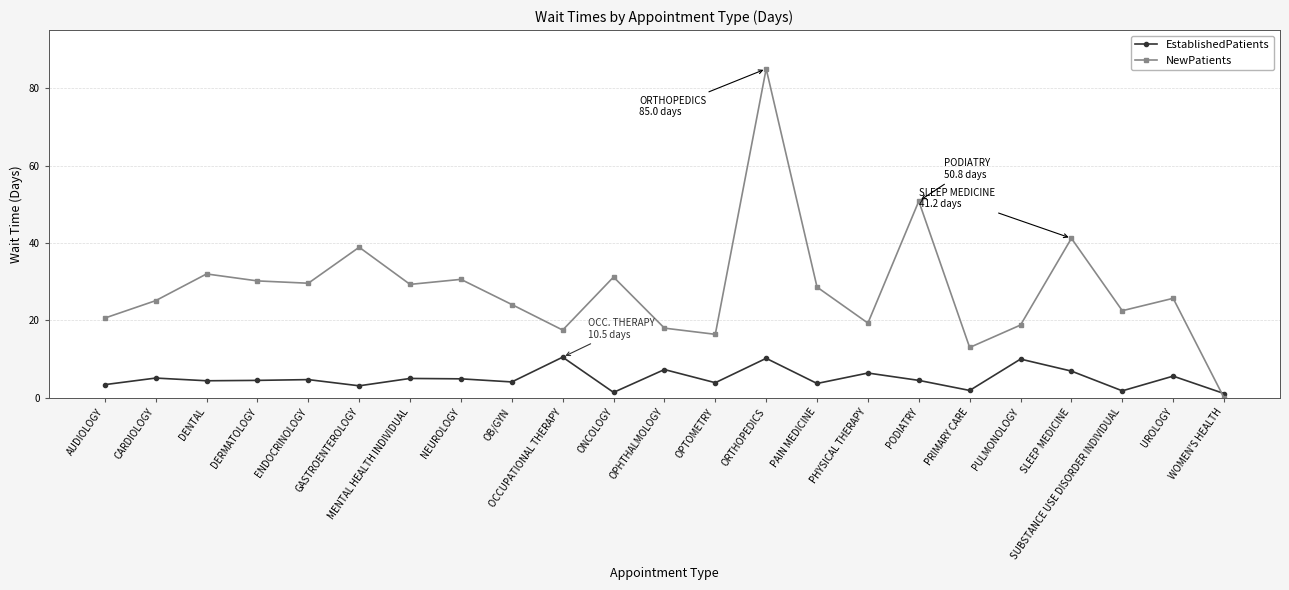

Rank the series by their average value, from lowest to highest.

EstablishedPatients, NewPatients